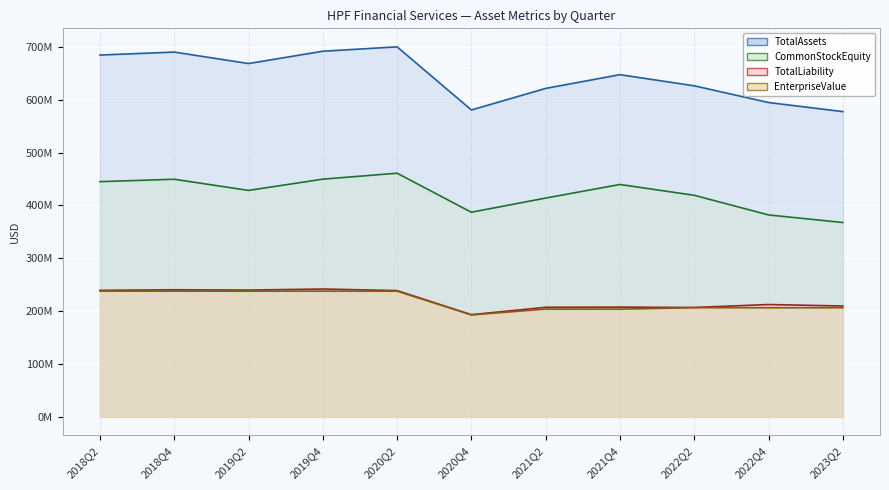

Is it true that CommonStockEquity equals 449631295 at 2018Q4?

True